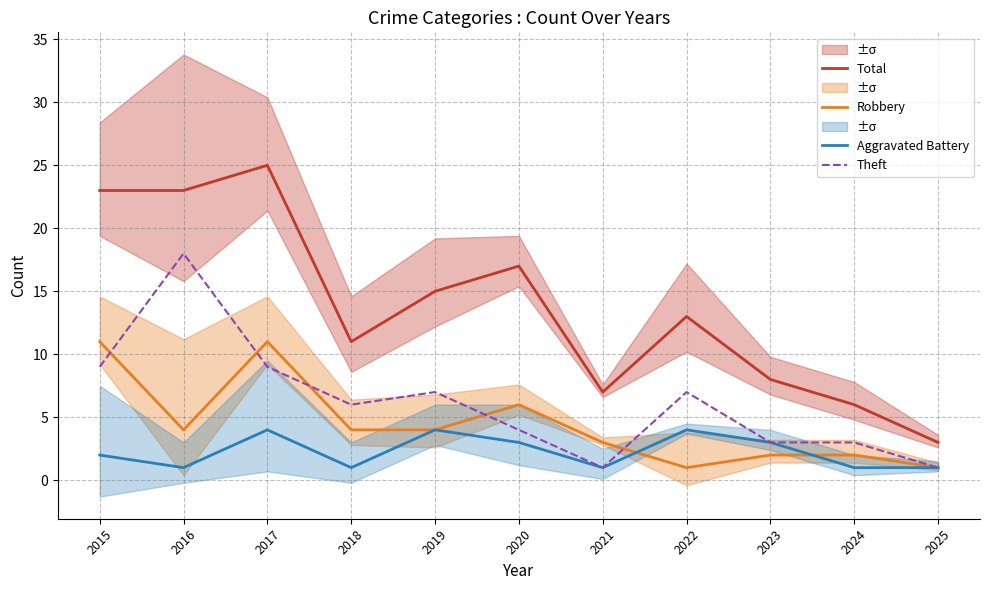

True or false: Total and Aggravated Battery intersect in this chart.

False